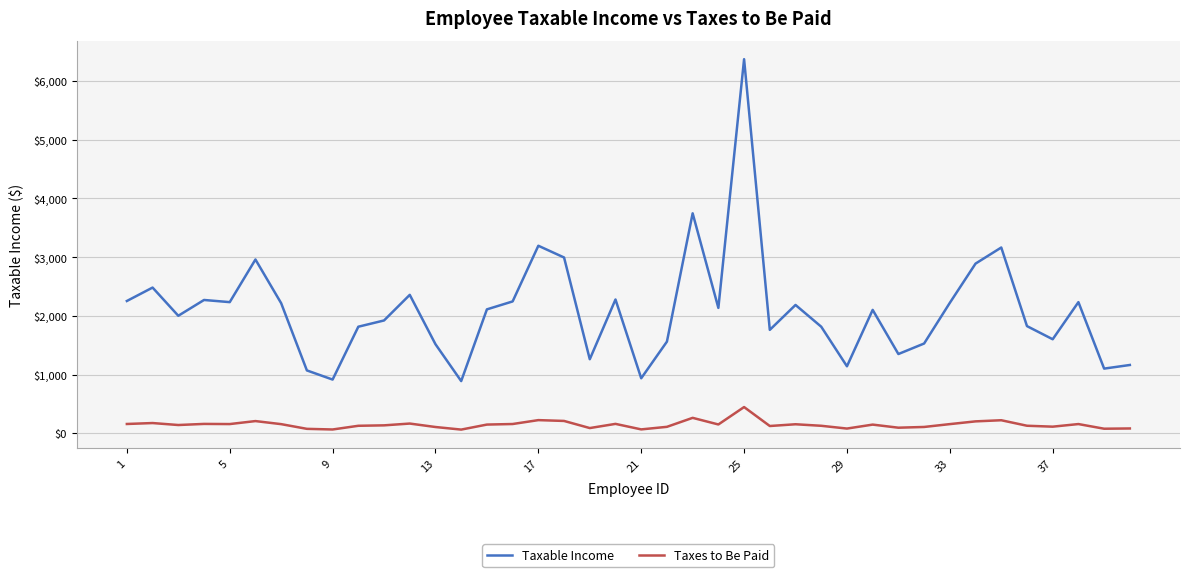

What is the difference between the maximum and minimum values in the Taxes to Be Paid series?

383.6